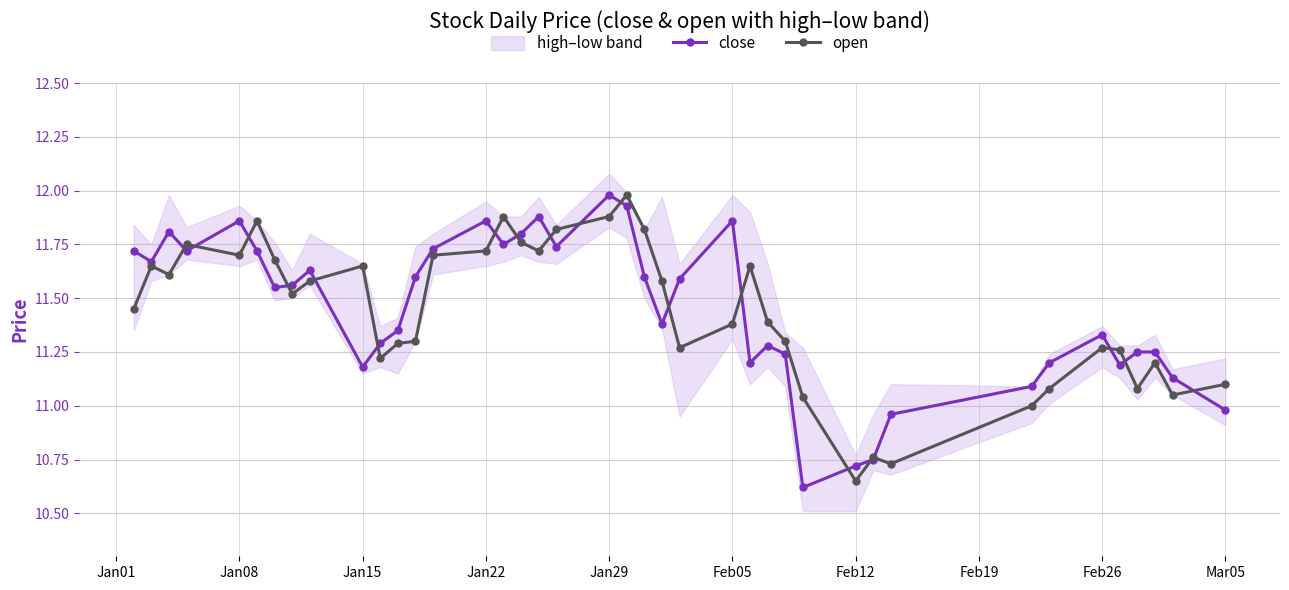

Which series has the largest range (max minus min)?

close